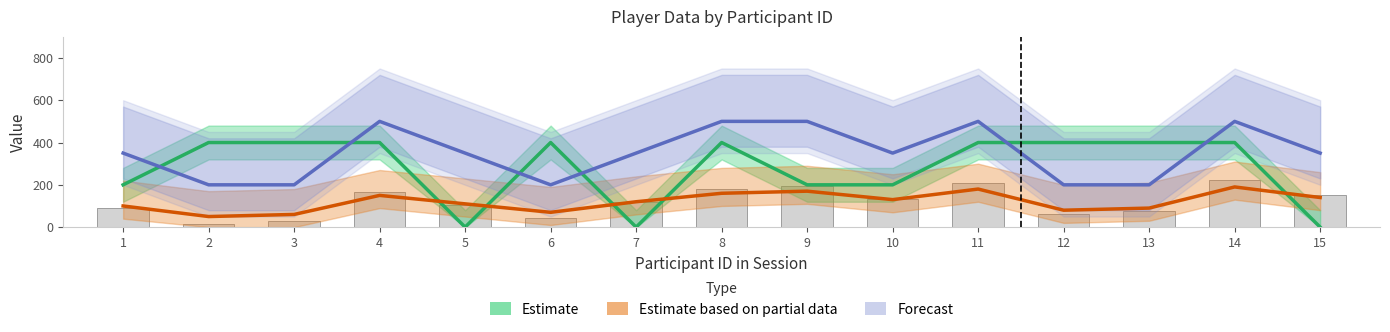

What are all the series names shown in the legend?

Estimate, Estimate based on partial data, Forecast